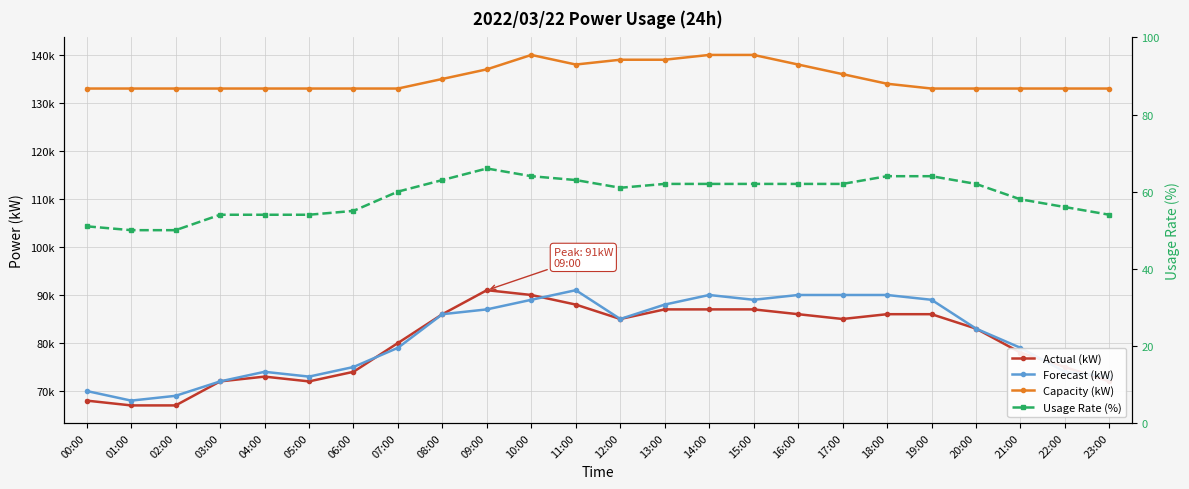

What is the label of the 14th point from the left?

13:00